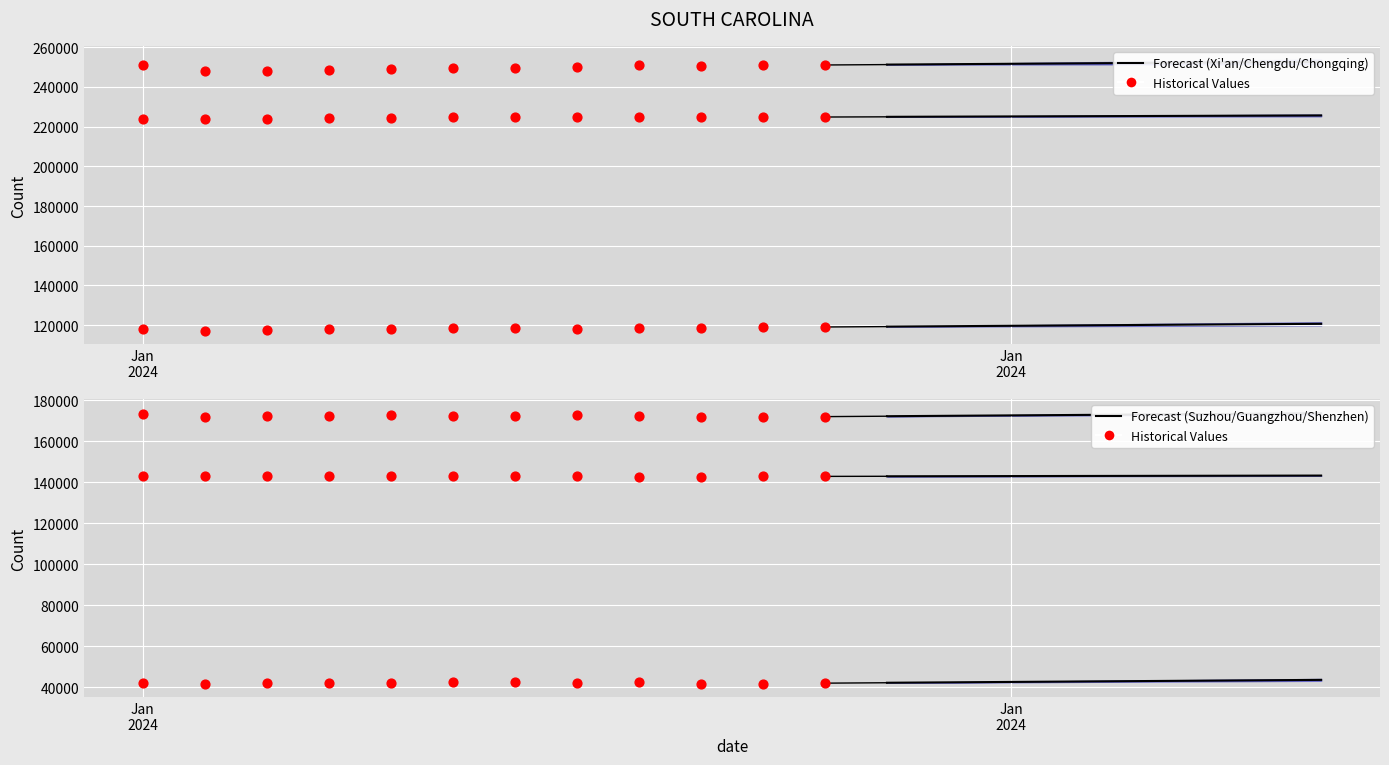

Which series contains the lowest Y value?

Shenzhen